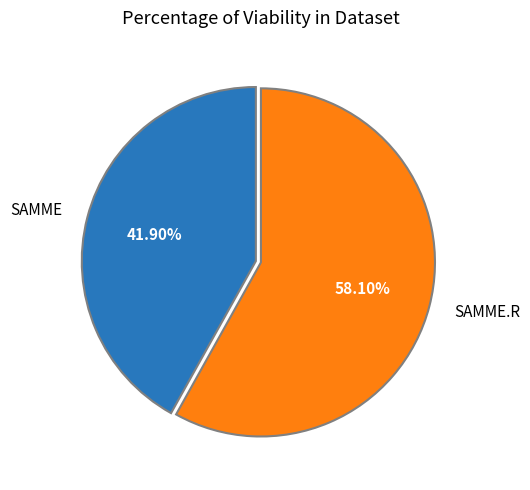

Do SAMME.R and SAMME together represent more than half of the pie?

Yes